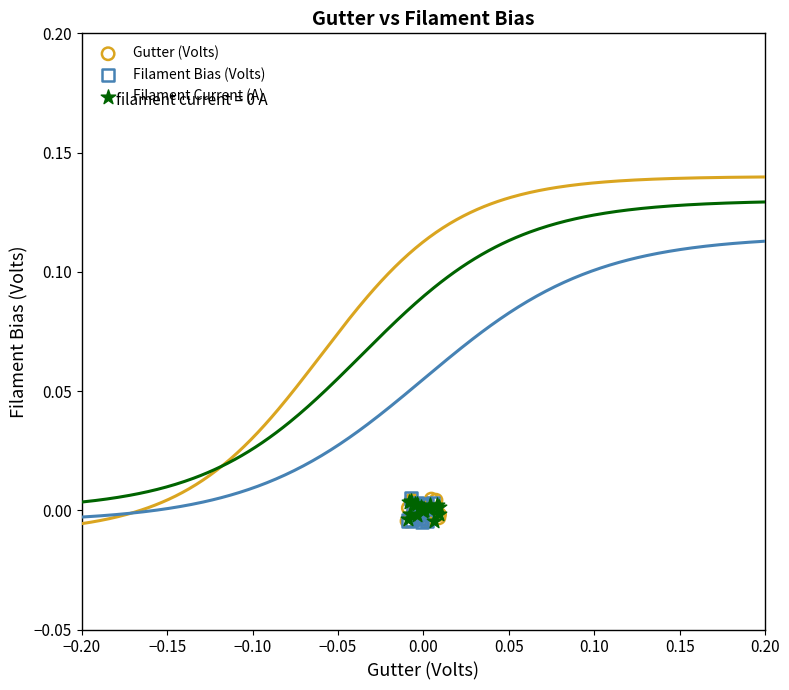

What are all the series names shown in the legend?

Gutter (Volts), Filament Bias (Volts), Filament Current (A)